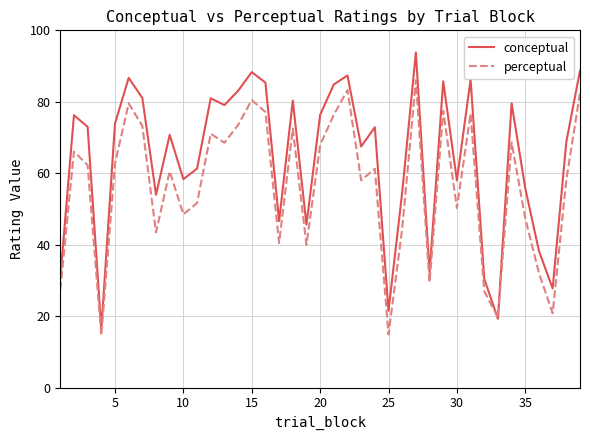

Which series has the largest total across all categories?

conceptual